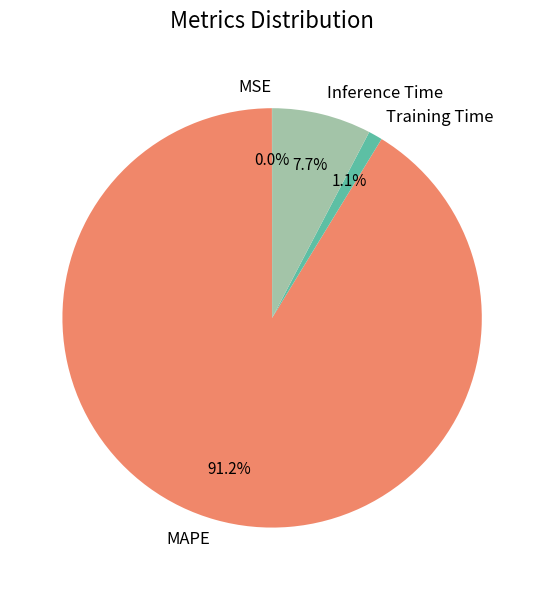

Does any single category account for the majority?

Yes